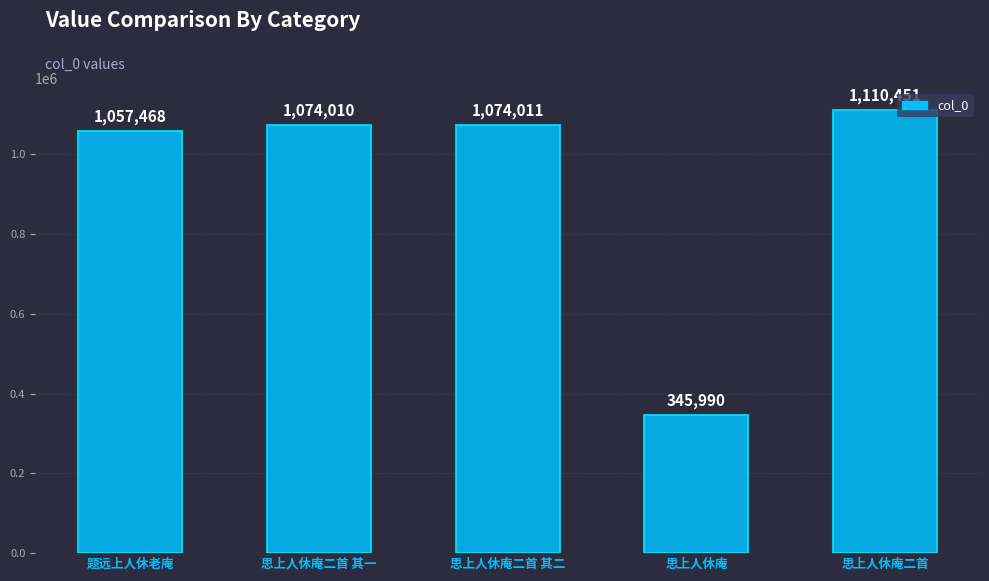

What is the change in value from 题远上人休老庵 to 思上人休庵二首?

+52983